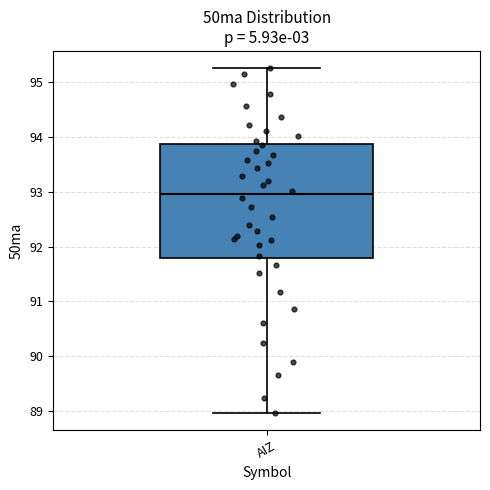

Transcribe this box plot: give where the median line is, the range the box spans, and where the two whiskers end, as read against the y-axis. The values are not printed on the chart, so give them approximately, as read against the axis.

median 93.0, box 91.8 to 93.9, whiskers 89.0 to 95.3